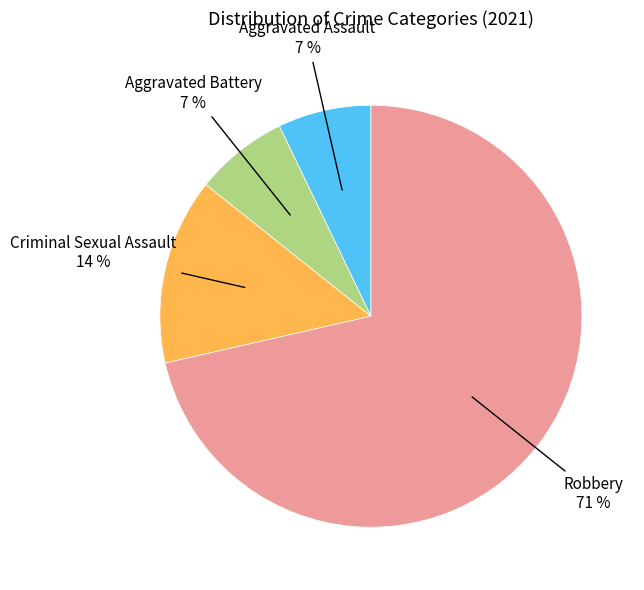

Is there any slice that represents more than half of the pie?

Yes